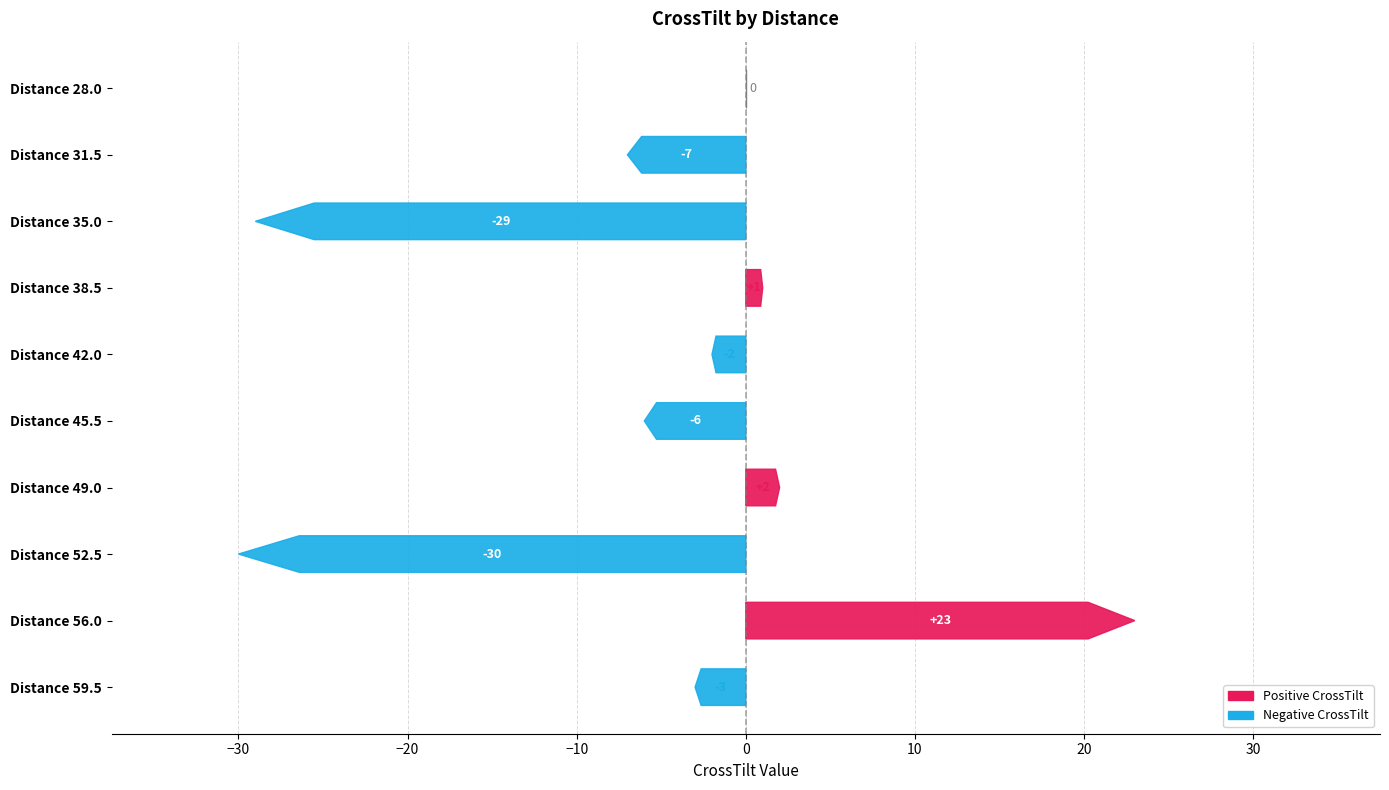

How many lines are shown in the chart?

1